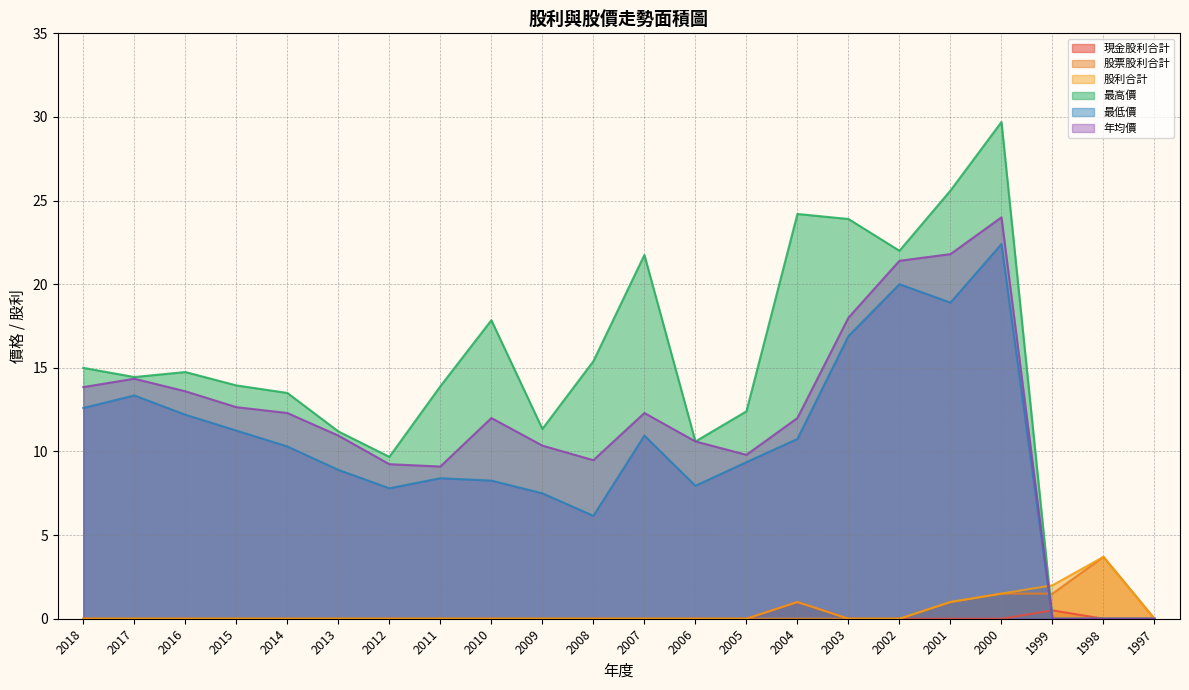

True or false: 股票股利合計 has more than 2 points higher than both neighbors.

False